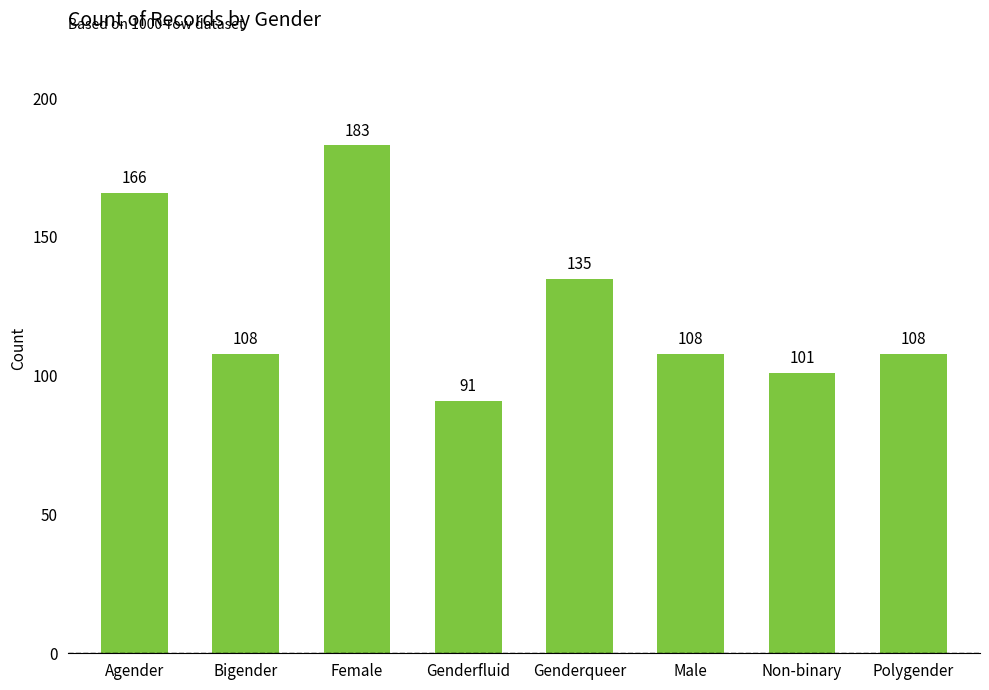

The value at Genderfluid is 91. True or false?

True